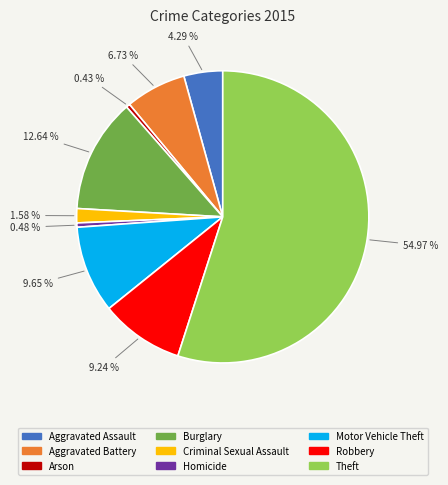

What percentage is the Criminal Sexual Assault slice, to the nearest percent?

2%